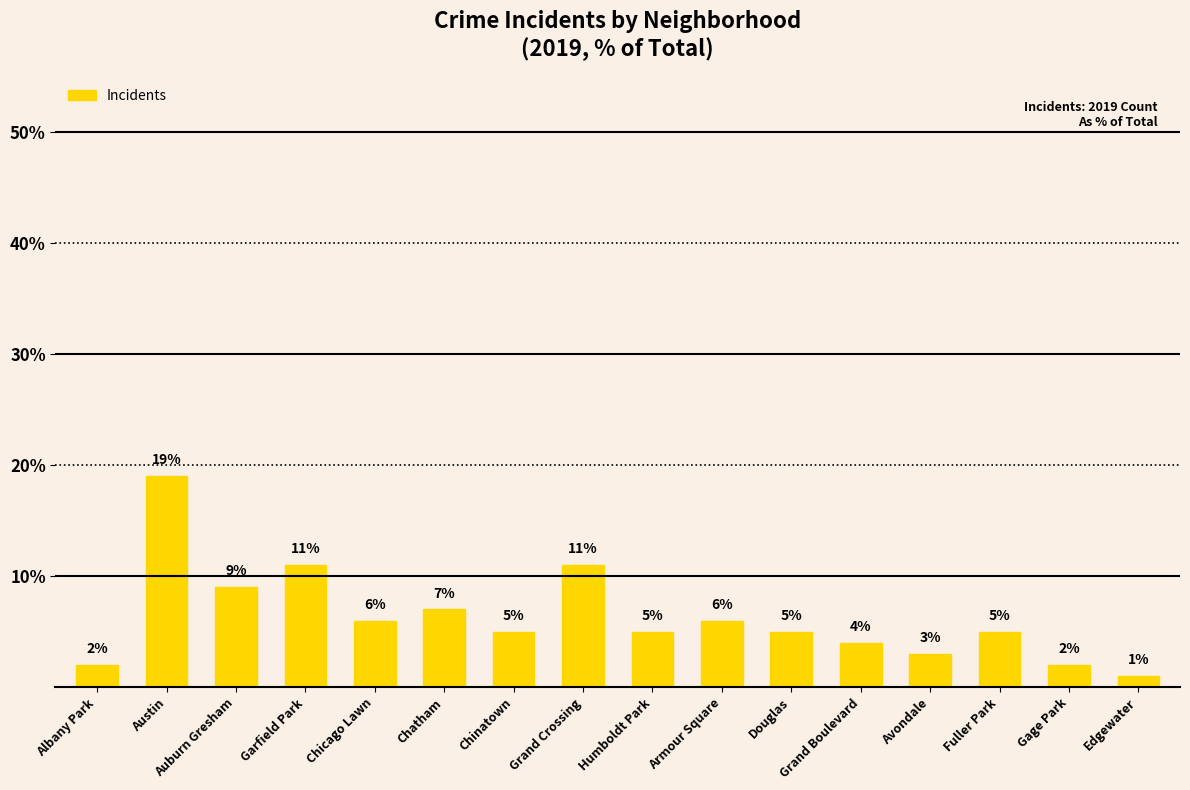

Are the bars grouped side by side (vs. stacked)?

No